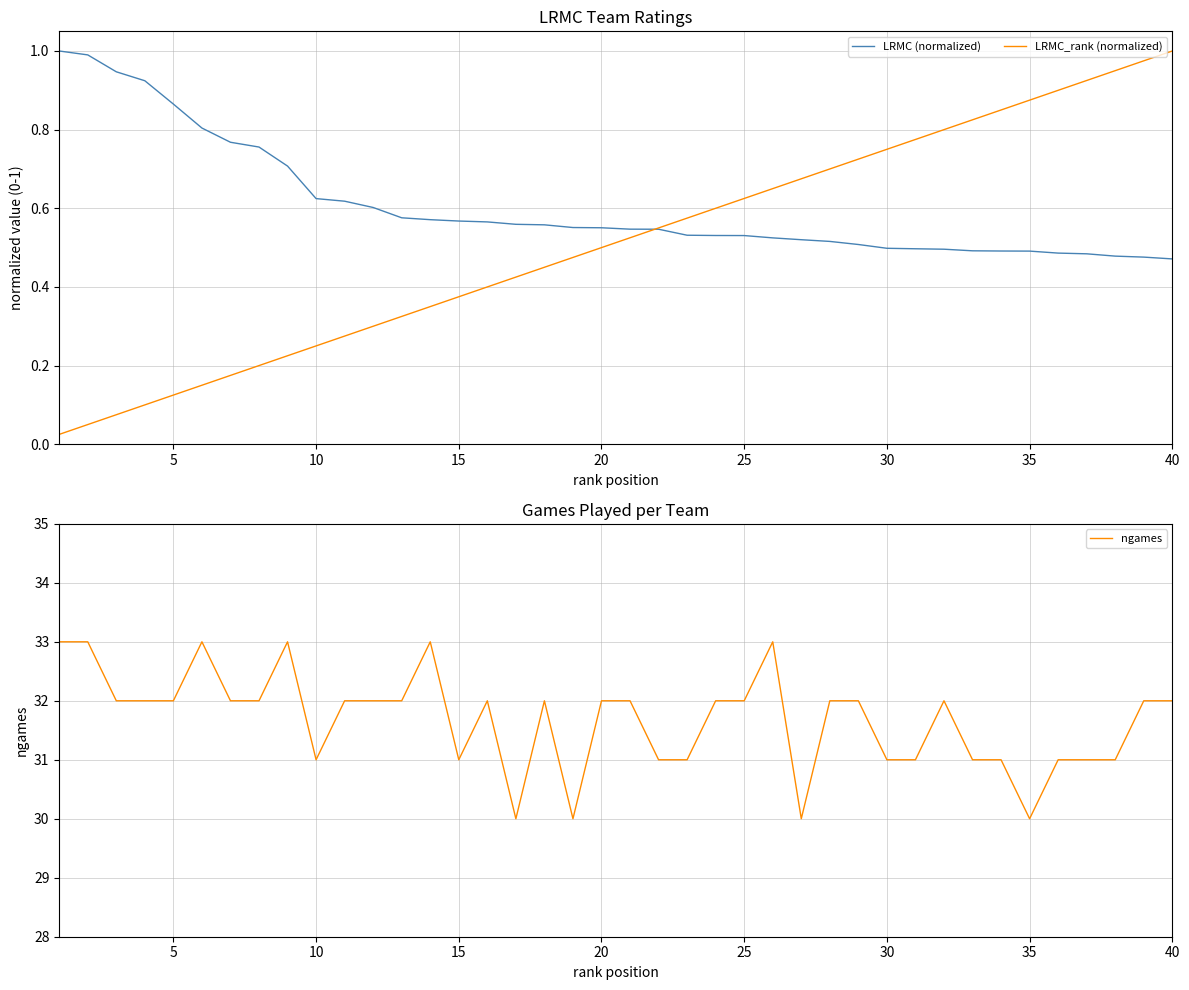

How many distinct data groups are displayed?

3